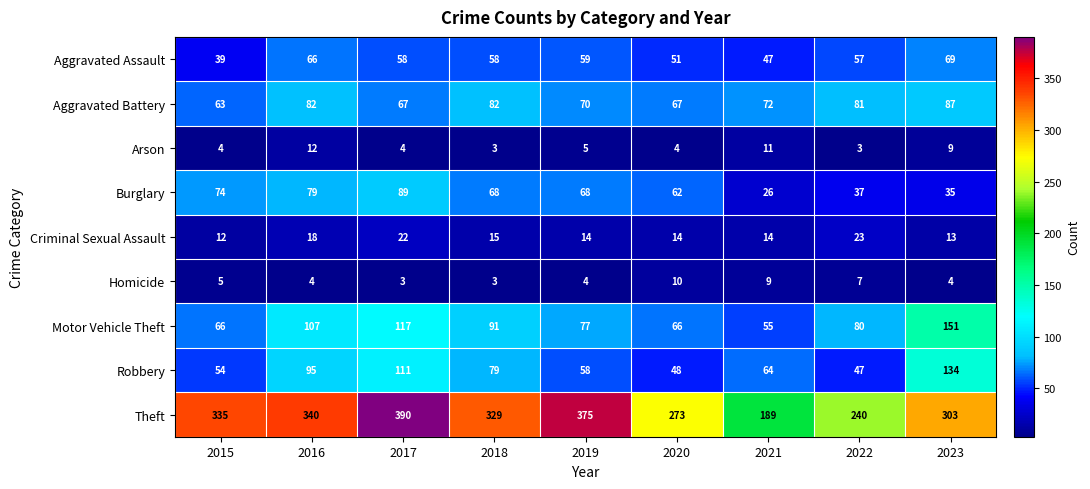

What is the difference between the second highest and second lowest values in the Aggravated Battery series?

15